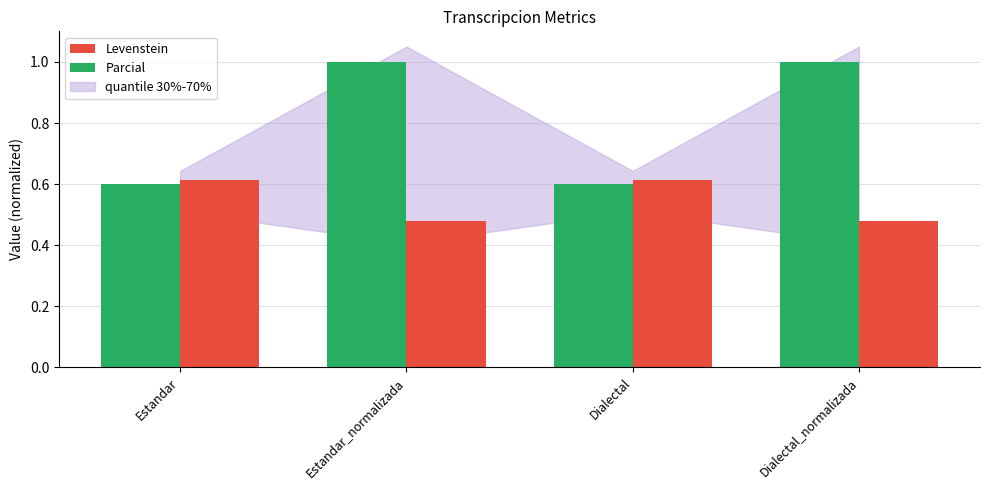

What is the greatest value displayed?

1.0